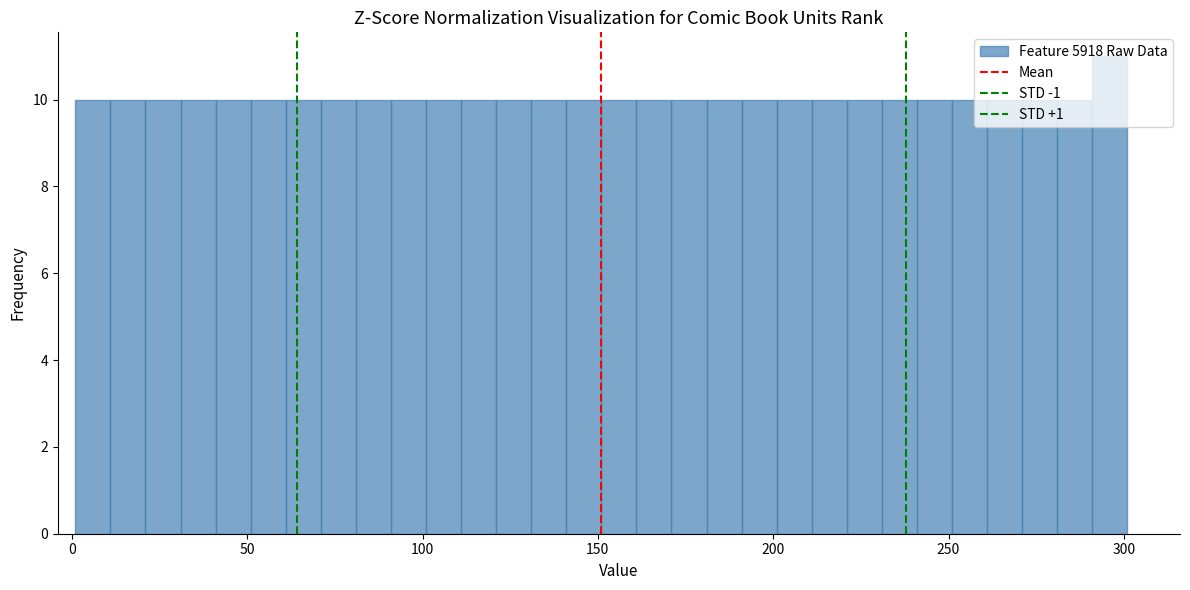

Read against the x-axis, roughly where is the centre of the tallest bar?

295